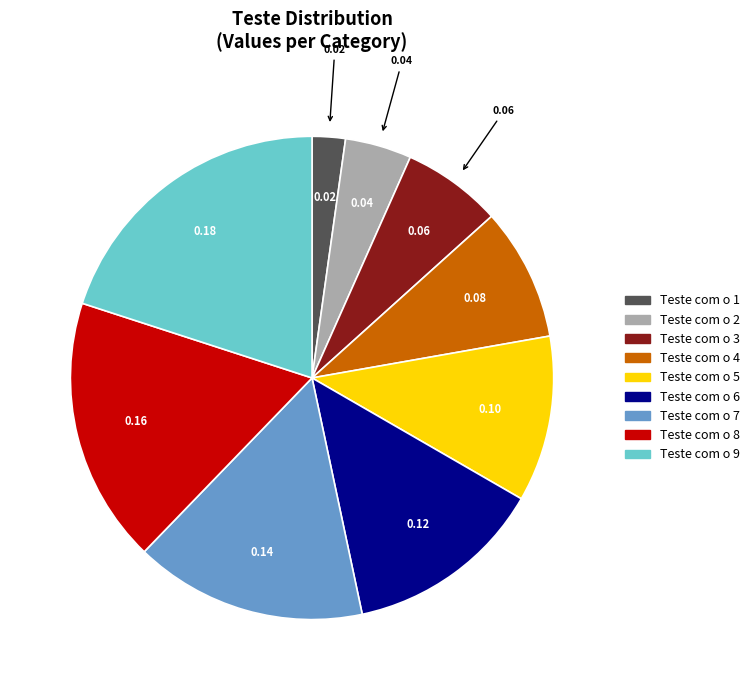

Combined, do Teste com o 6 and Teste com o 9 account for over 50%?

No